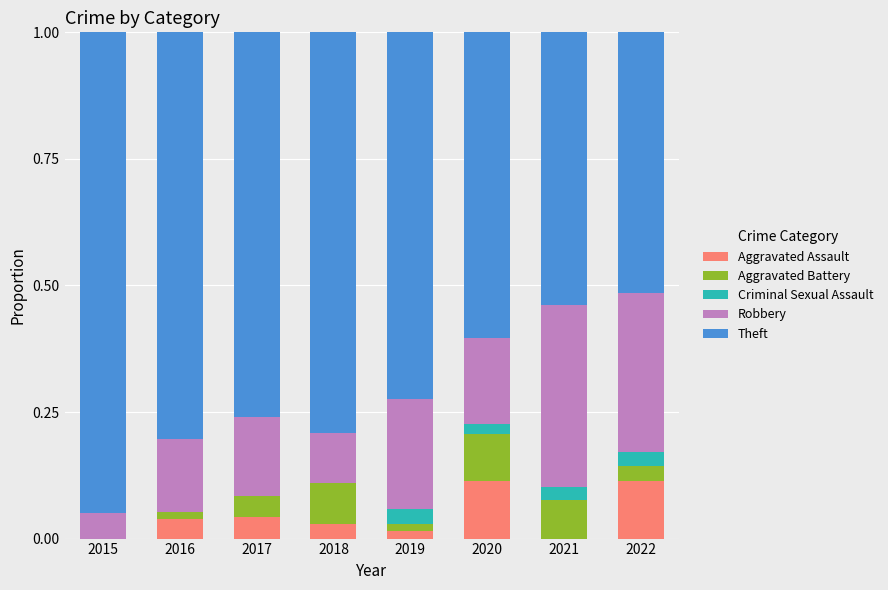

Are the bars horizontal?

No